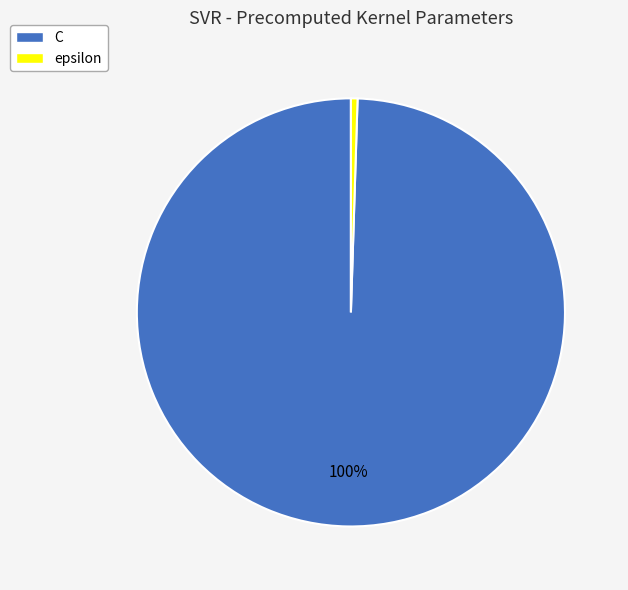

Is it true that epsilon is 11% of the pie?

False